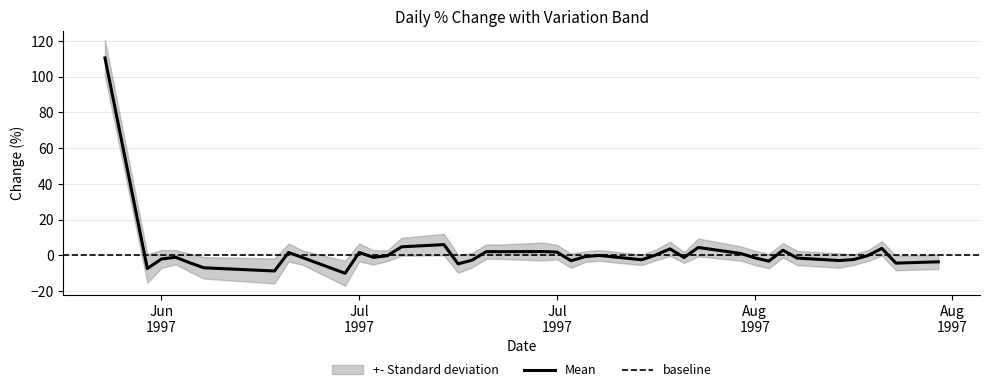

How many interior local valleys (lower than both neighbors) does the data have?

12